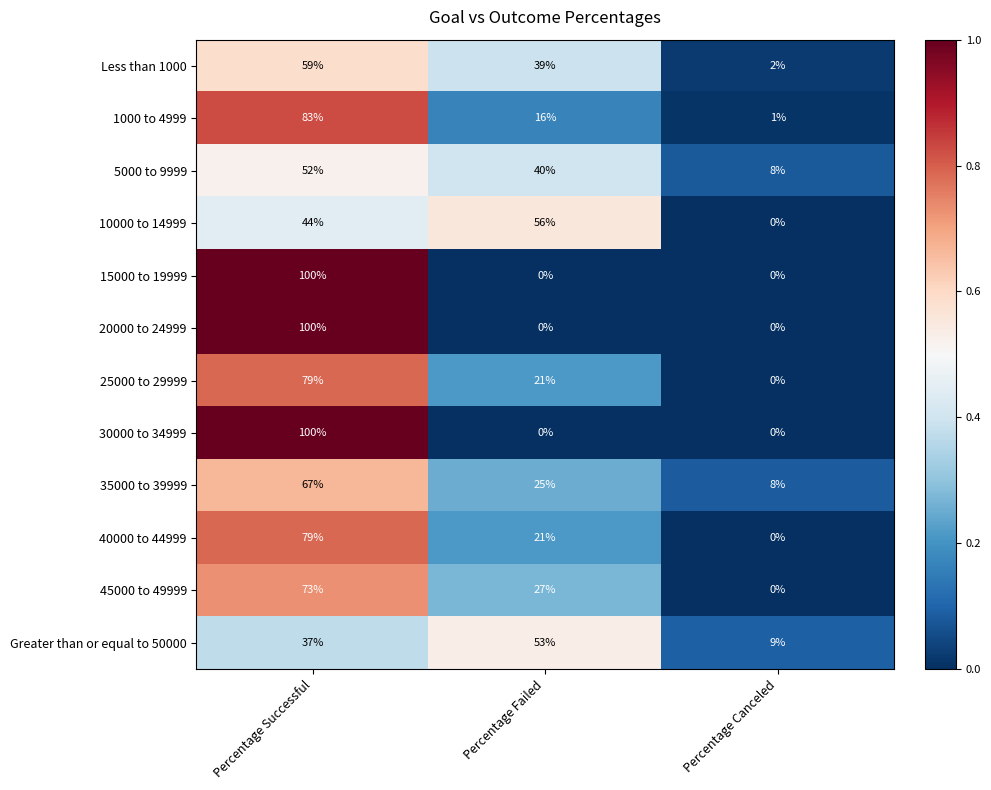

What is the greatest value displayed?

100